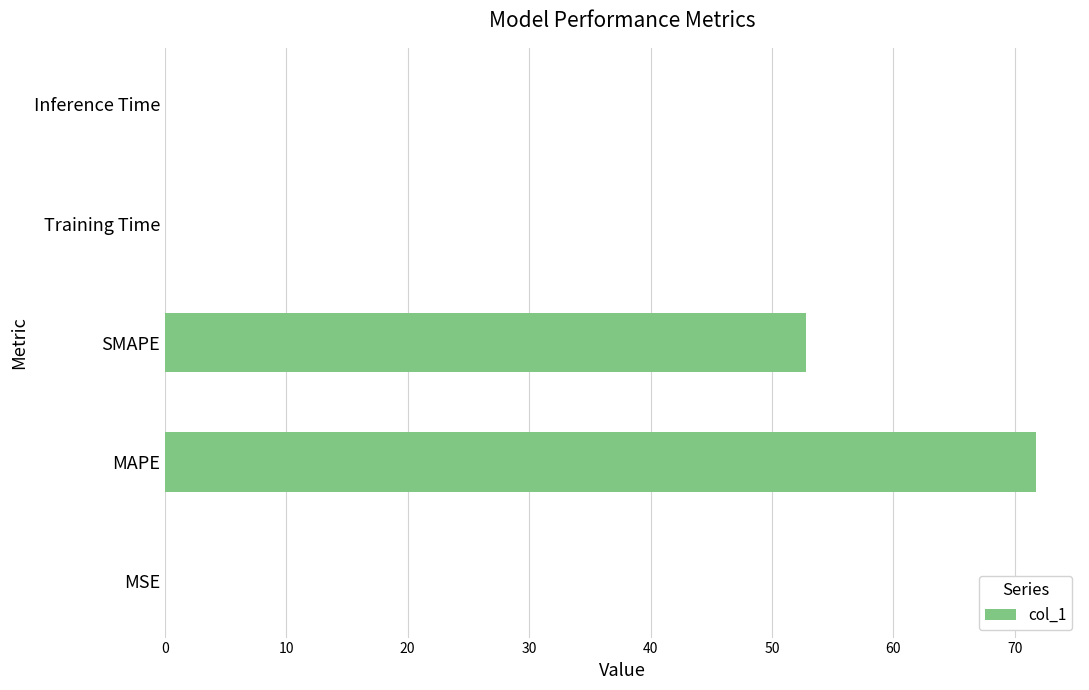

What is the sum of all values?

124.6